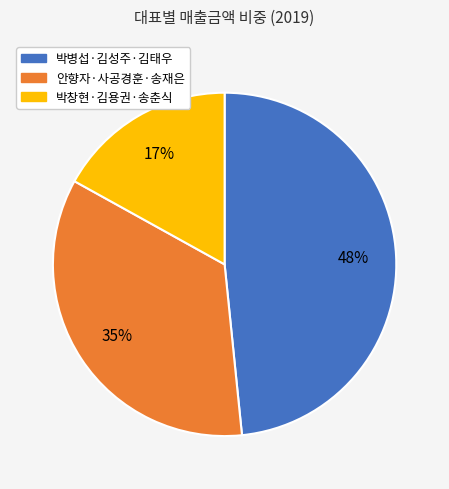

To the nearest percent, what is the difference between the largest and smallest slice percentages?

31%